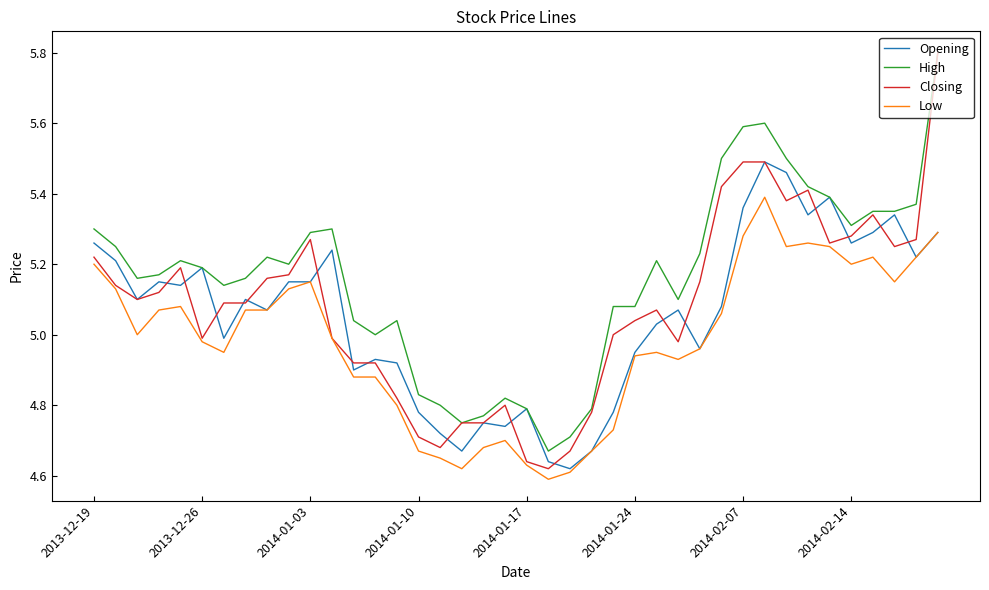

What is the greatest value displayed?

5.8